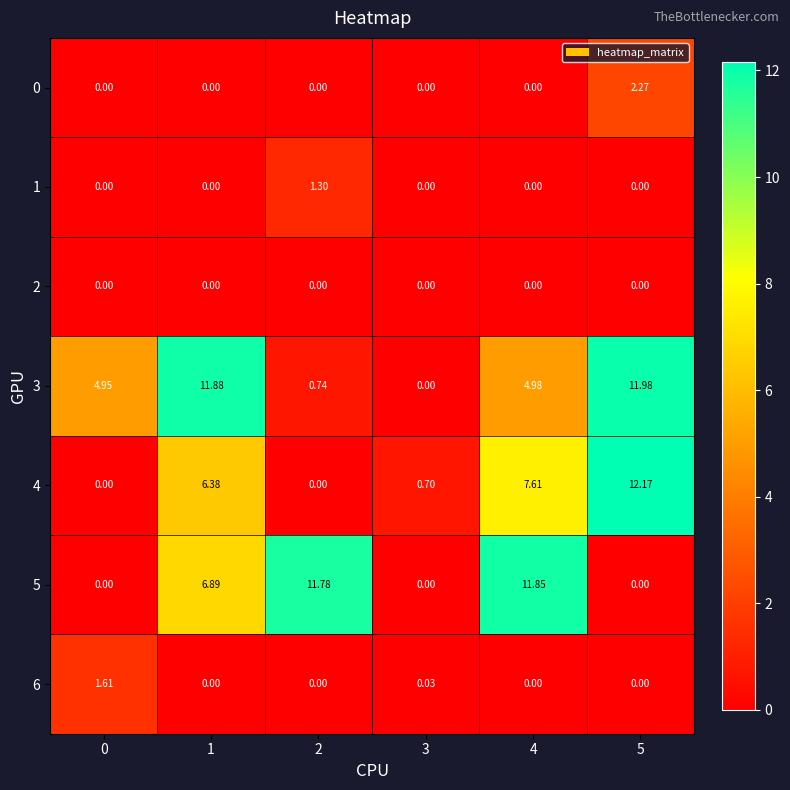

Is the value of 4 at 0 greater than the value of 5 at 4?

No